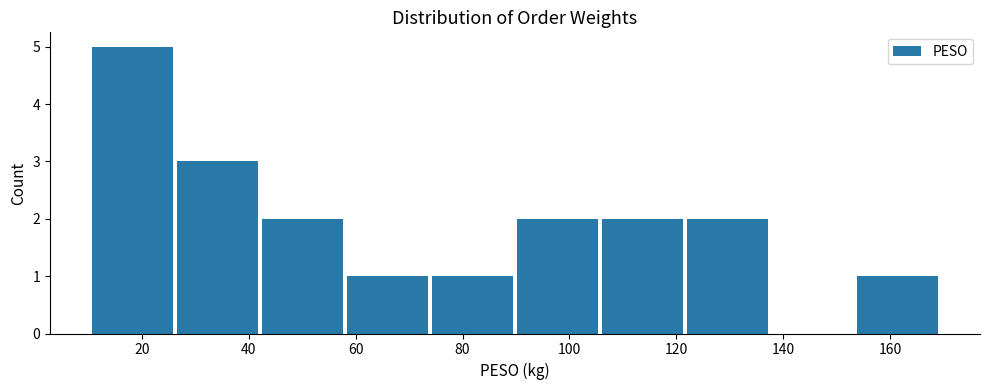

Reading left to right, transcribe this chart: for each bar, give the range it covers on the x-axis and its height. Neither the bar edges nor the heights are printed on the chart, so give them approximately, as read against the axes.

10 to 26: 5
26 to 42: 3
42 to 58: 2
58 to 74: 1
74 to 90: 1
90 to 106: 2
106 to 122: 2
122 to 138: 2
138 to 154: 0
154 to 170: 1